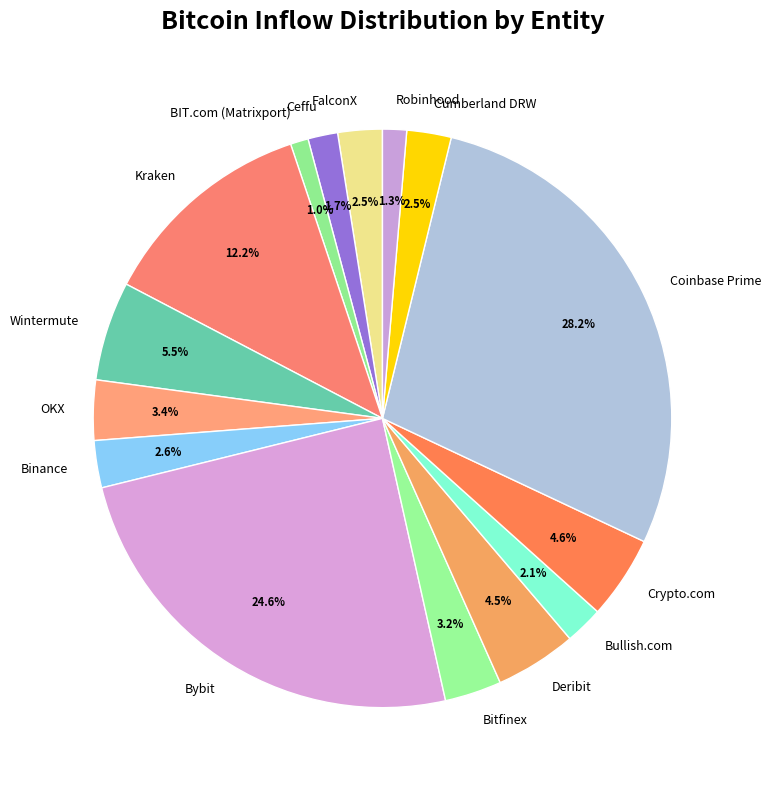

What is the ratio of the value at Coinbase Prime to the value at Kraken?

2.3